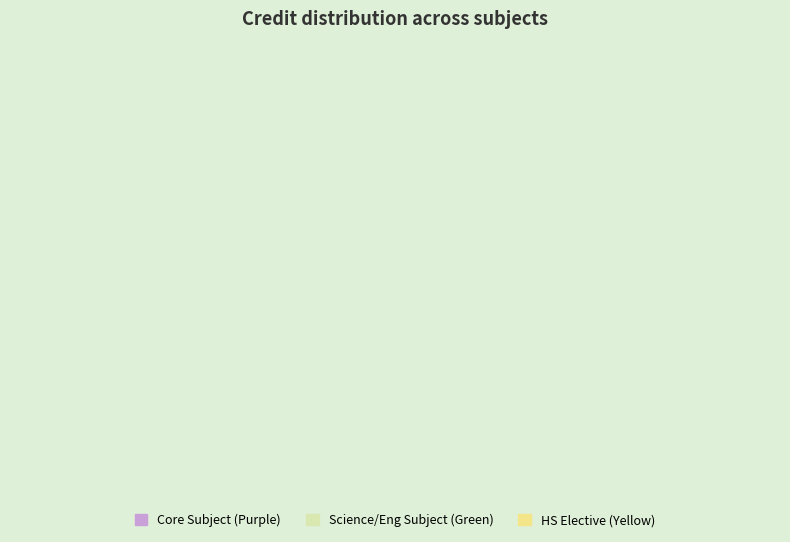

Is it true that HS201 is 20% of the pie?

False